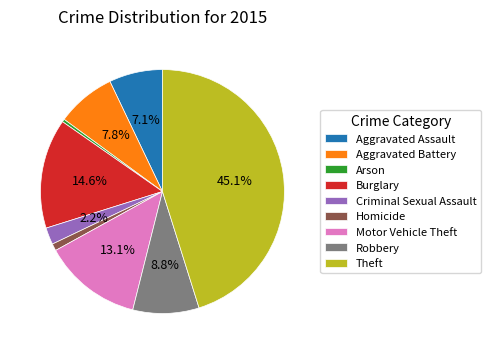

To the nearest percent, what is the difference between the largest and smallest slice percentages?

45%